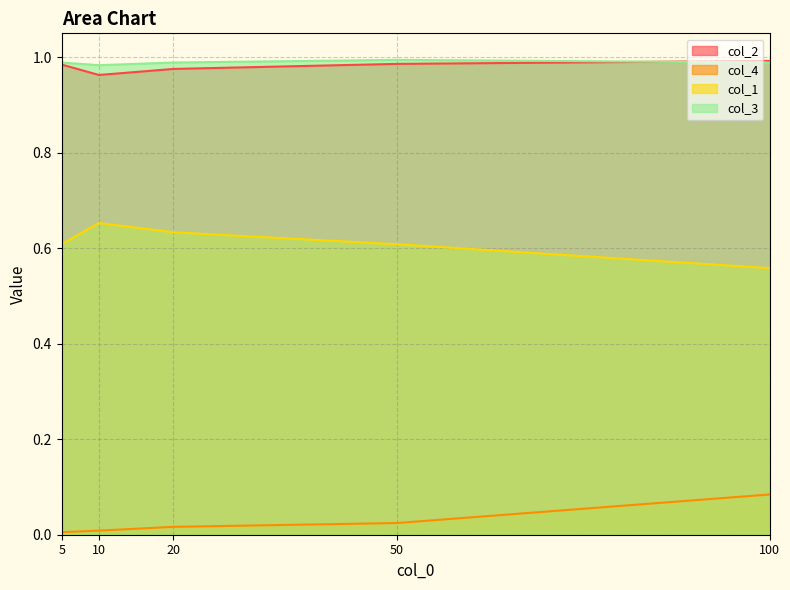

How many series are shown in this chart?

4